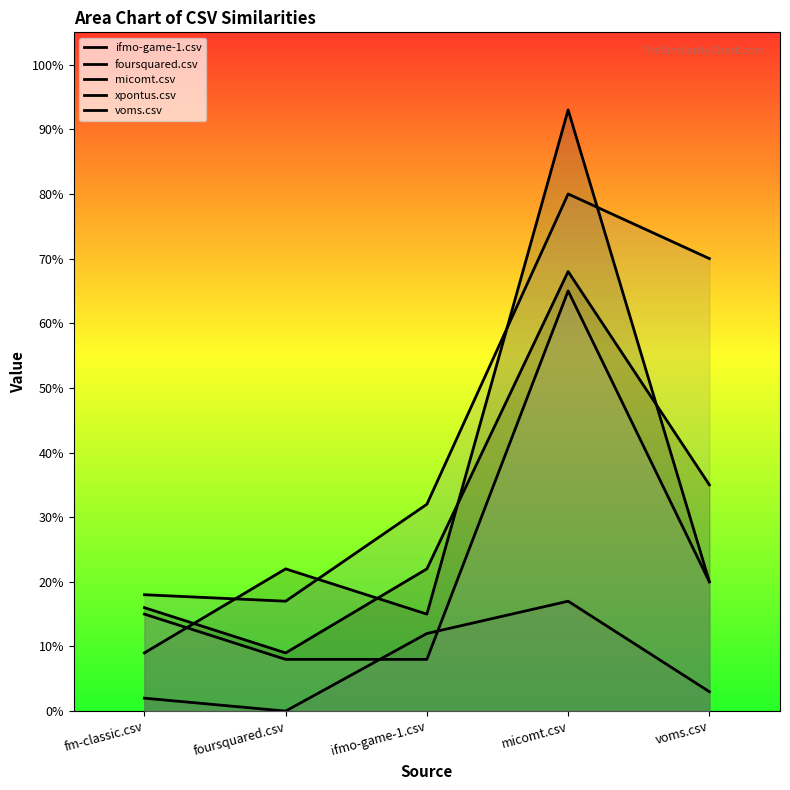

What is the label of the 4th point from the right?

foursquared.csv